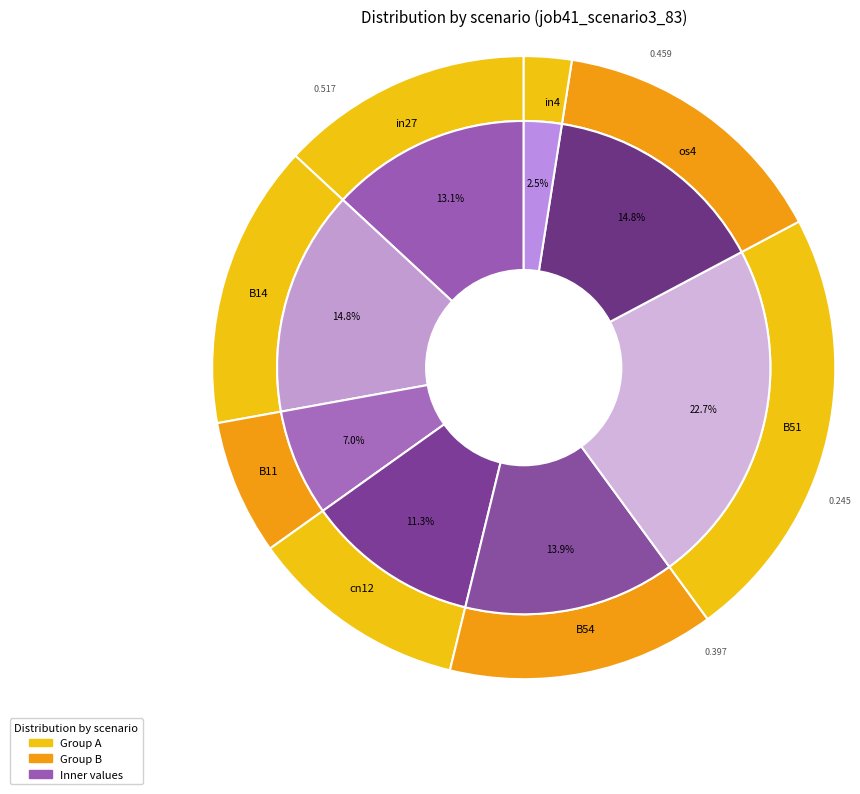

The B14 slice represents 8% of the pie. True or false?

False